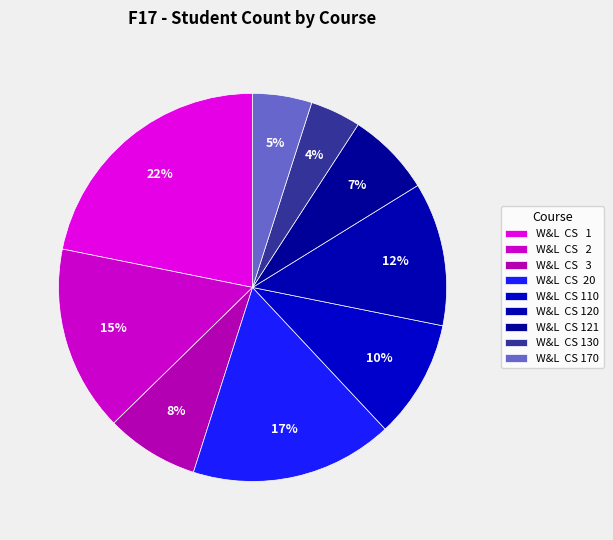

To the nearest percent, what is the average slice percentage?

11%